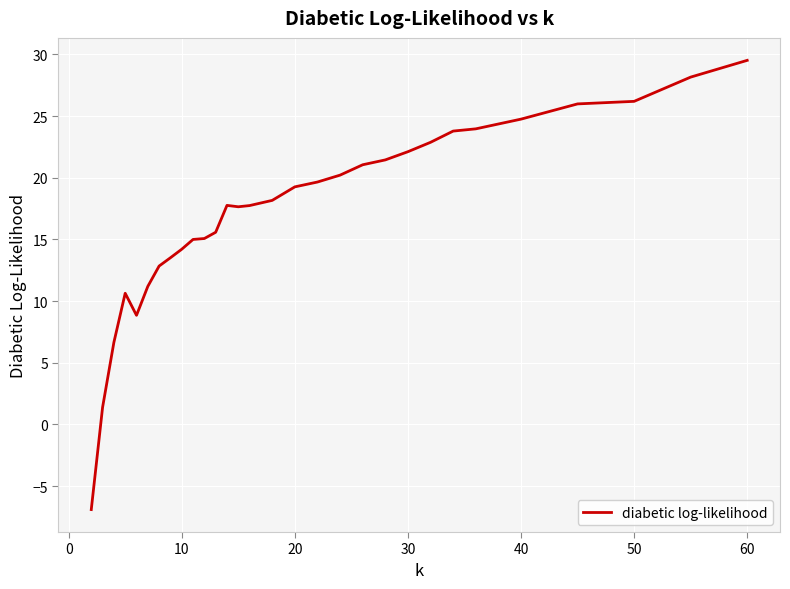

What is the maximum value shown in the chart?

29.5